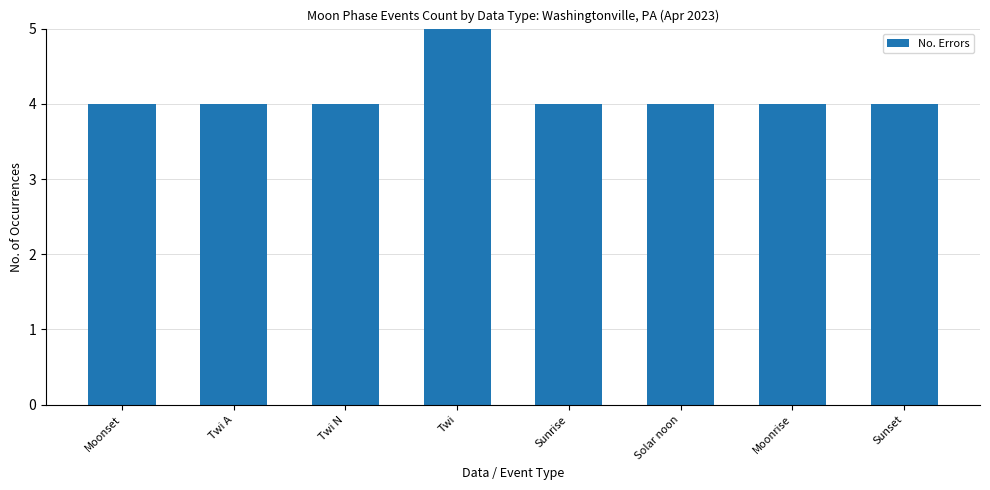

Where is the data nearest to the value 6?

Moonset